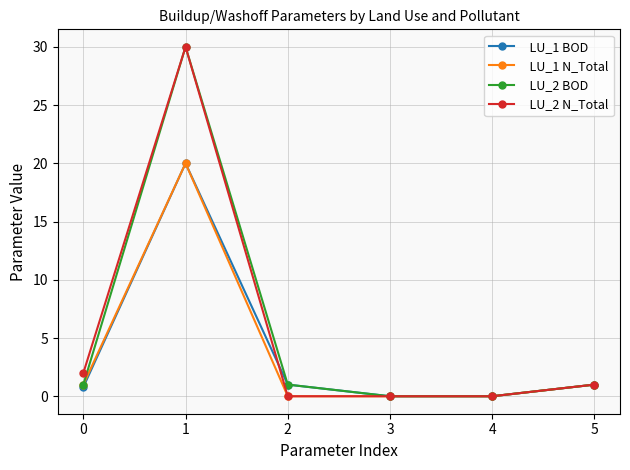

Reading right to left, transcribe all the data shown in this chart.

LU_1 BOD: 1.0	0.0	0.0	1.0	20.0	0.8
LU_1 N_Total: 1.0	0.0	0.0	0.0	20.0	1.0
LU_2 BOD: 1.0	0.0	0.0	1.0	30.0	1.0
LU_2 N_Total: 1.0	0.0	0.0	0.0	30.0	2.0